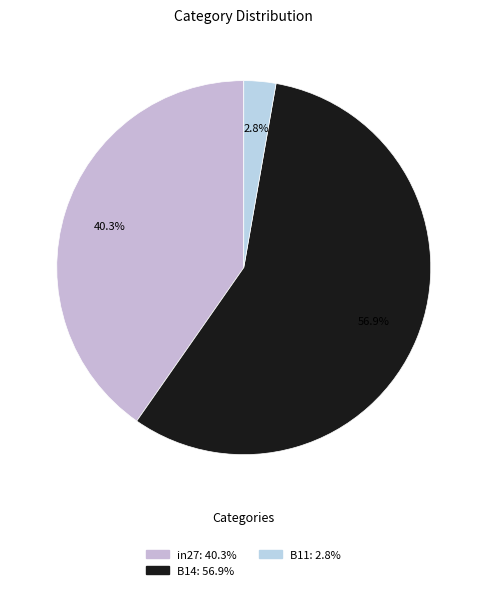

How many segments does this pie chart have?

3